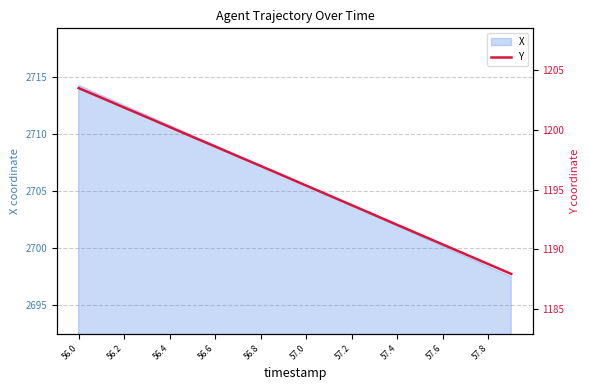

What is the maximum value for X?

2714.3